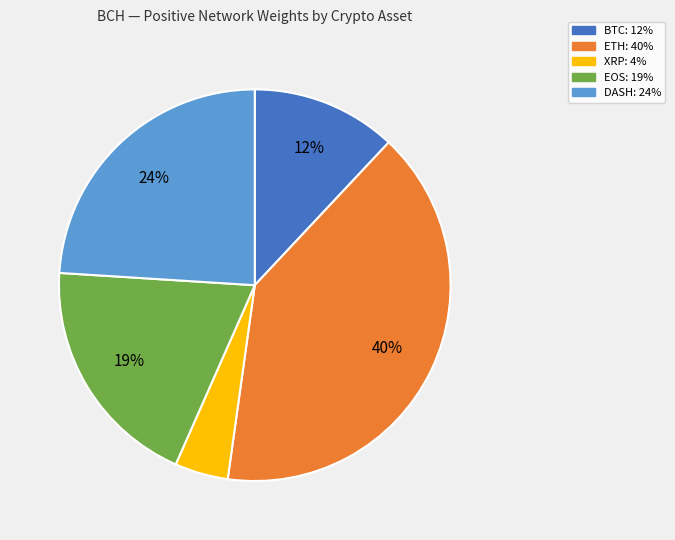

Does ETH represent more than half of the total?

No